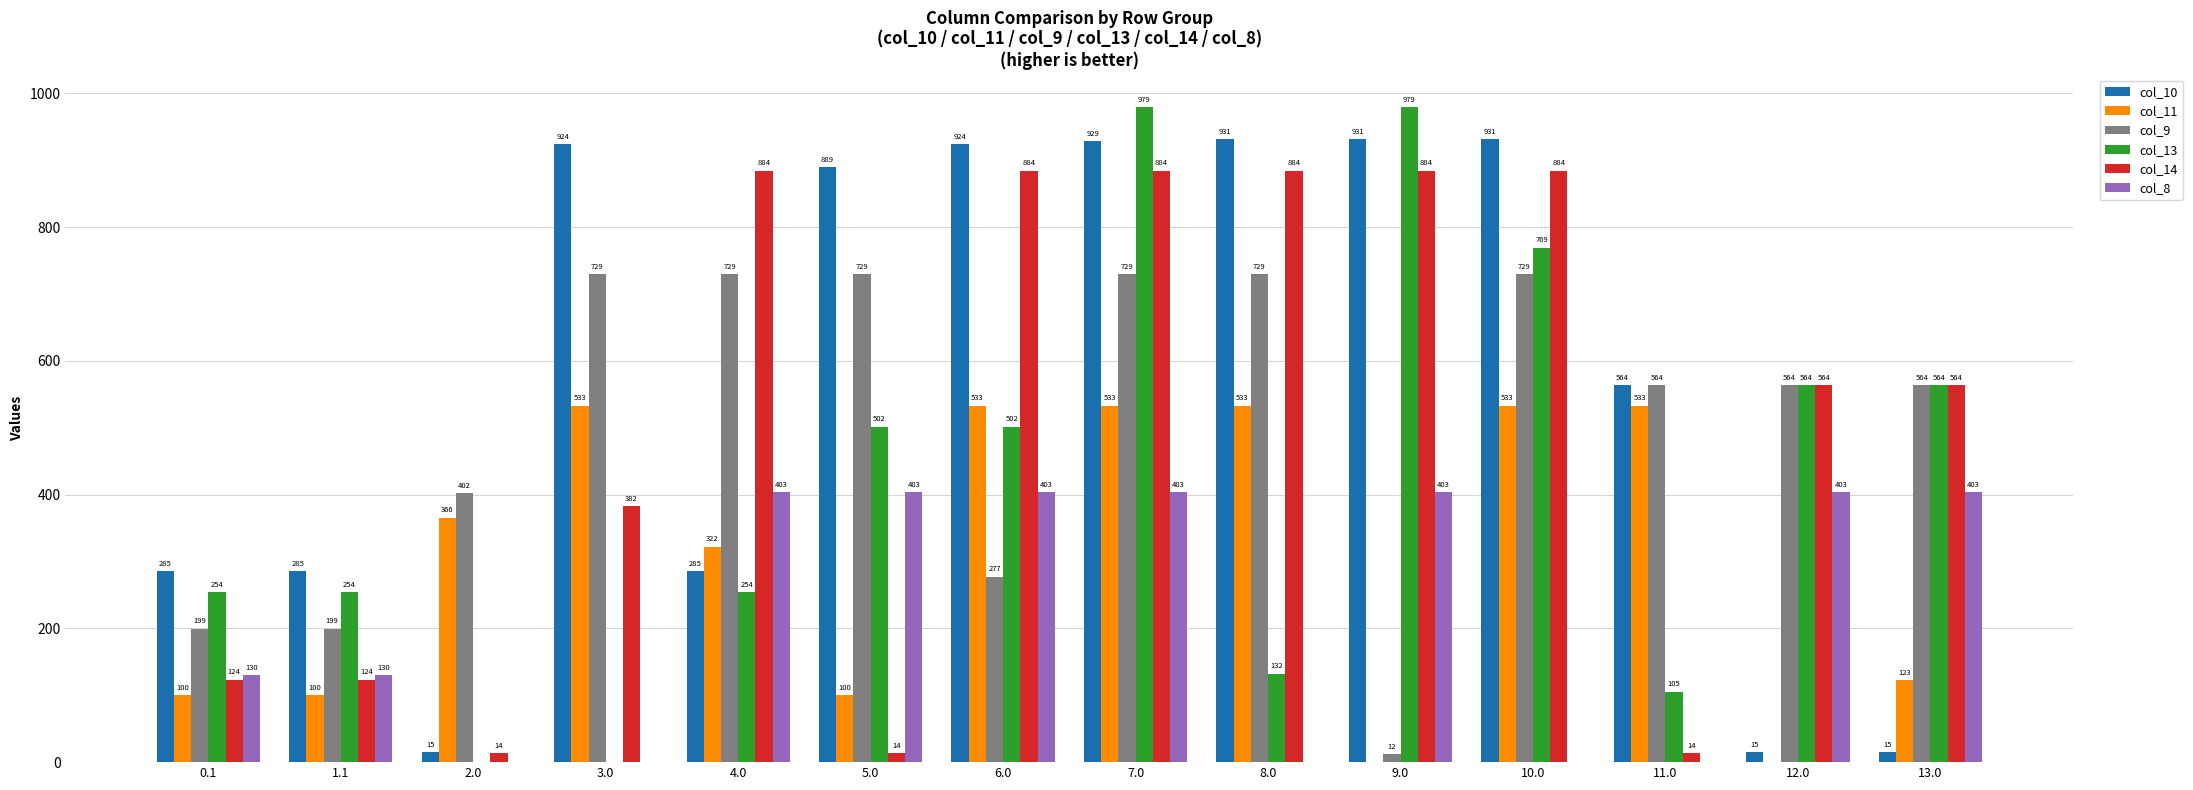

How many series are shown in this chart?

6